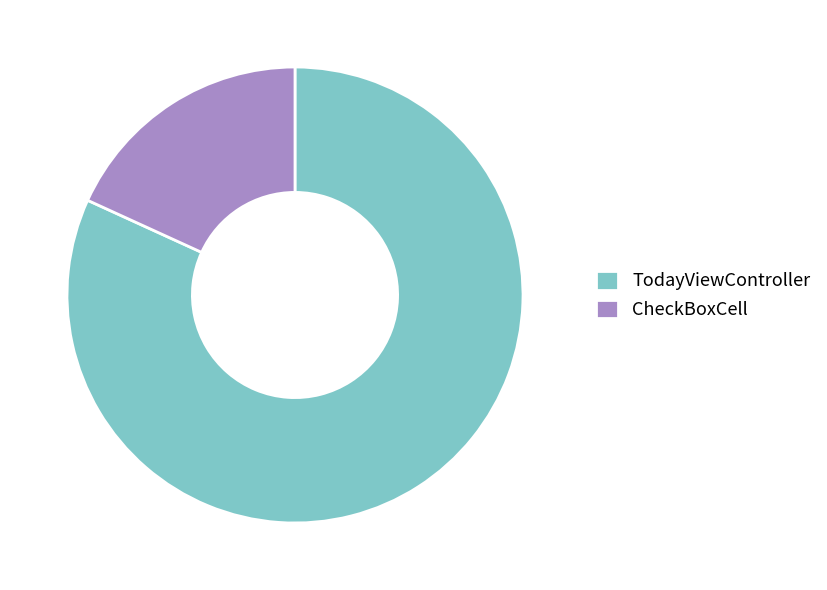

Do CheckBoxCell and TodayViewController together represent more than half of the pie?

Yes